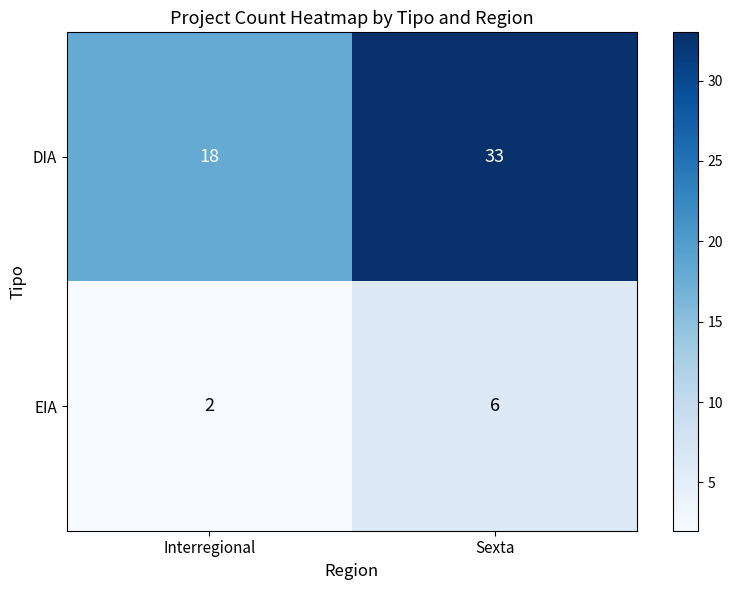

At which category is the sum across all series the highest?

Sexta